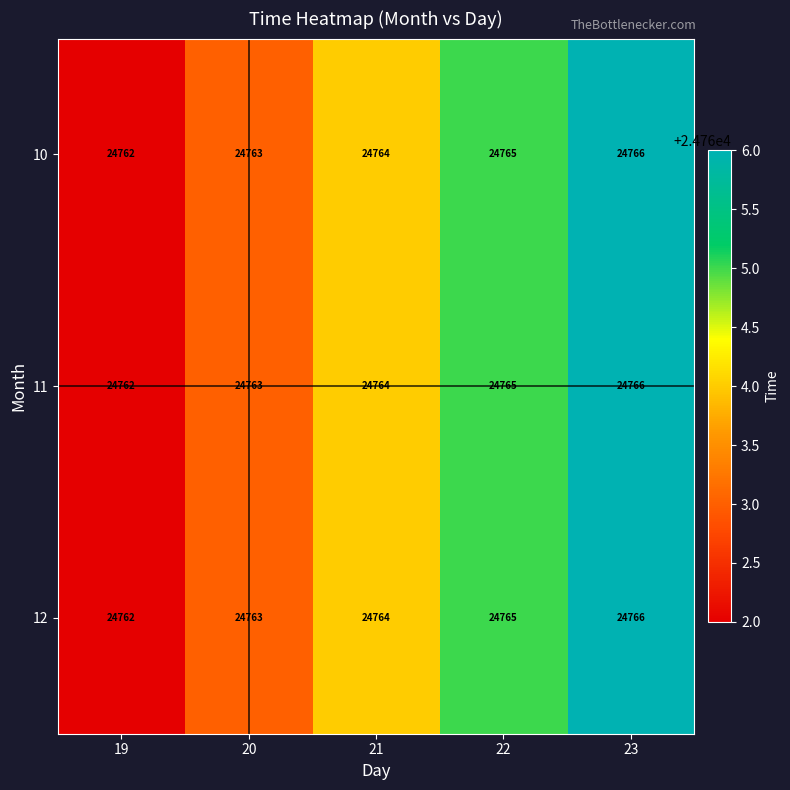

How many distinct data groups are displayed?

3